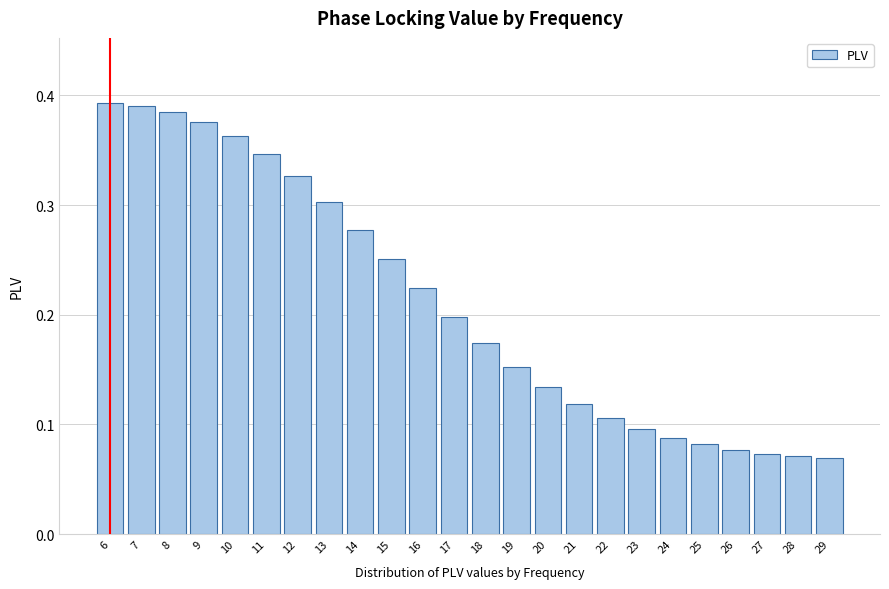

True or false: the data shows 0.1 at 24.

True